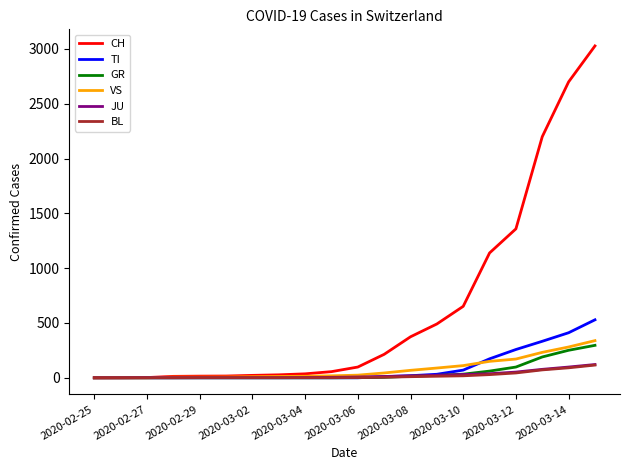

What is the maximum value shown in the chart?

3028